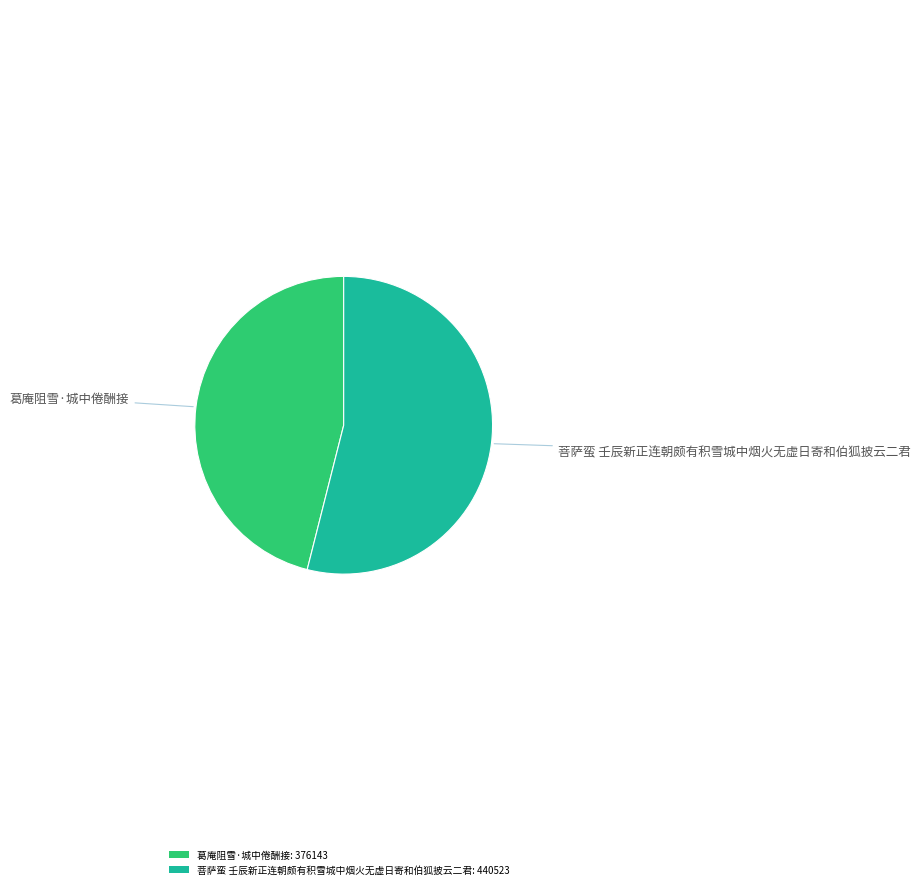

Is 菩萨蛮 壬辰新正连朝颇有积雪城中烟火无虚日寄和伯狐披云二君: 440523 the majority of the pie?

Yes